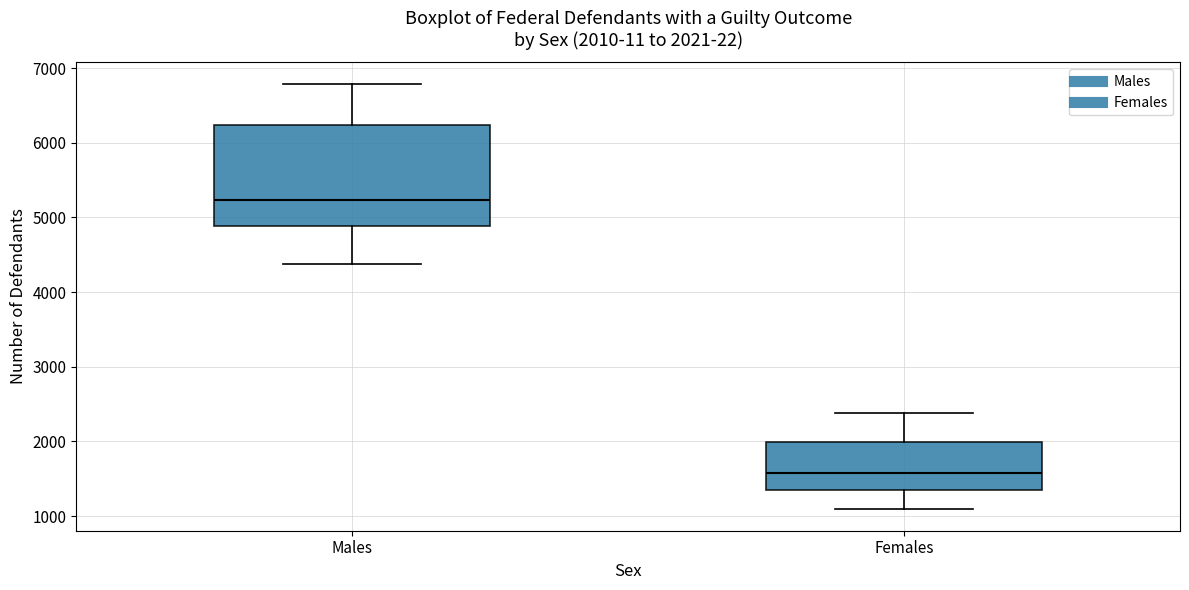

Comparing the boxes themselves (not the whiskers), which one is the tallest?

Males